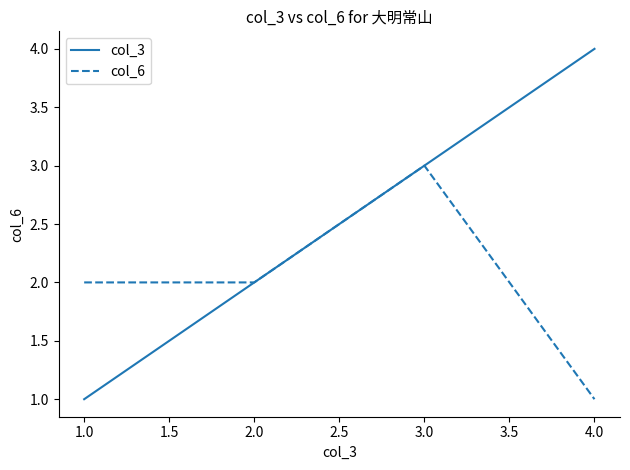

How many values in the col_3 series are below 3?

2